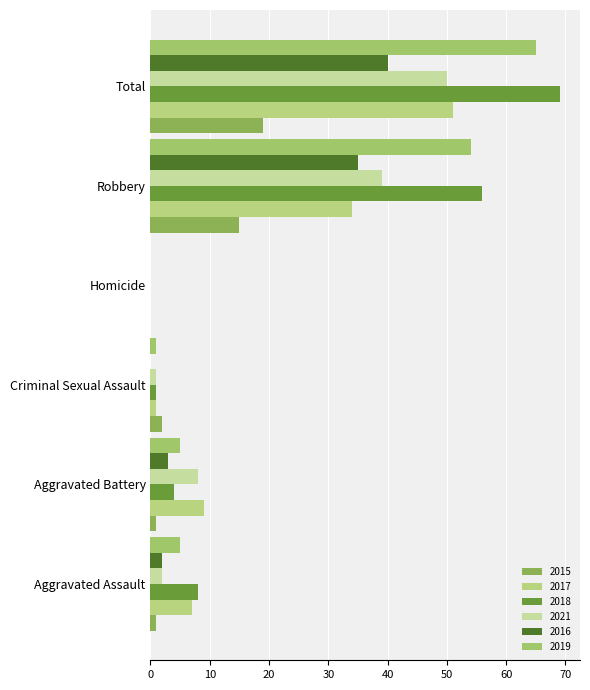

True or false: 2019 has a value of 0 at Homicide.

True